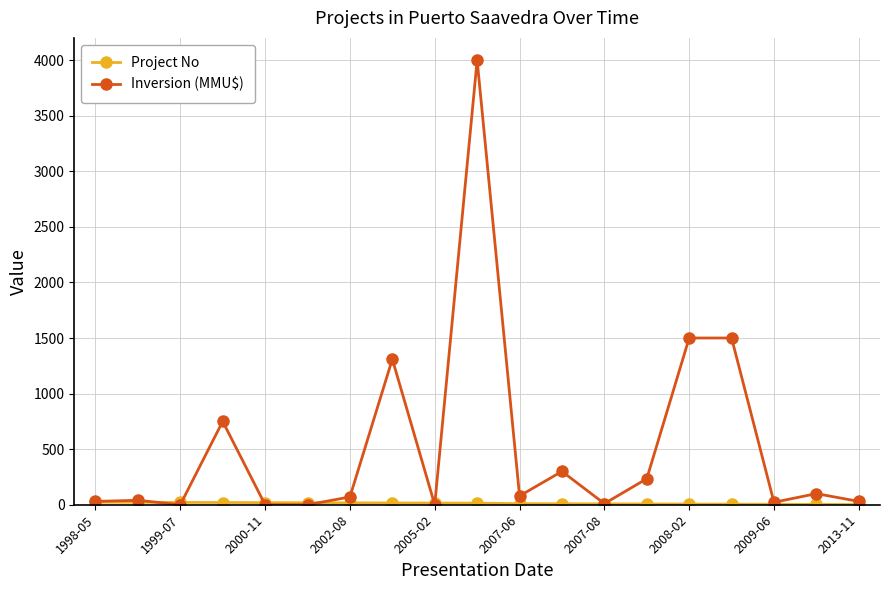

Which series has the widest spread of values?

Inversion (MMU$)